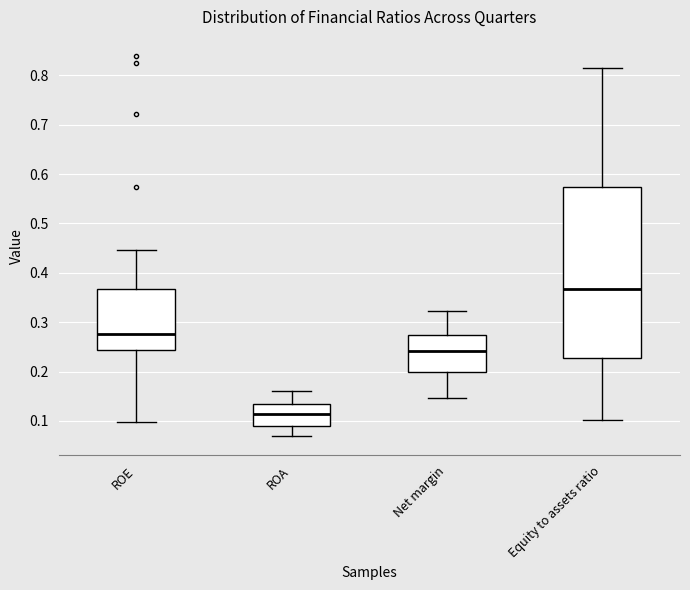

Reading left to right, read every box against the y-axis: the position of its median line, the range the box covers, and the ends of its whiskers. The values are not printed on the chart, so give them approximately, as read against the axis.

ROE: median 0.28, box 0.24 to 0.37, whiskers 0.10 to 0.45
ROA: median 0.12, box 0.09 to 0.13, whiskers 0.07 to 0.16
Net margin: median 0.24, box 0.20 to 0.27, whiskers 0.15 to 0.32
Equity to assets ratio: median 0.37, box 0.23 to 0.57, whiskers 0.10 to 0.82